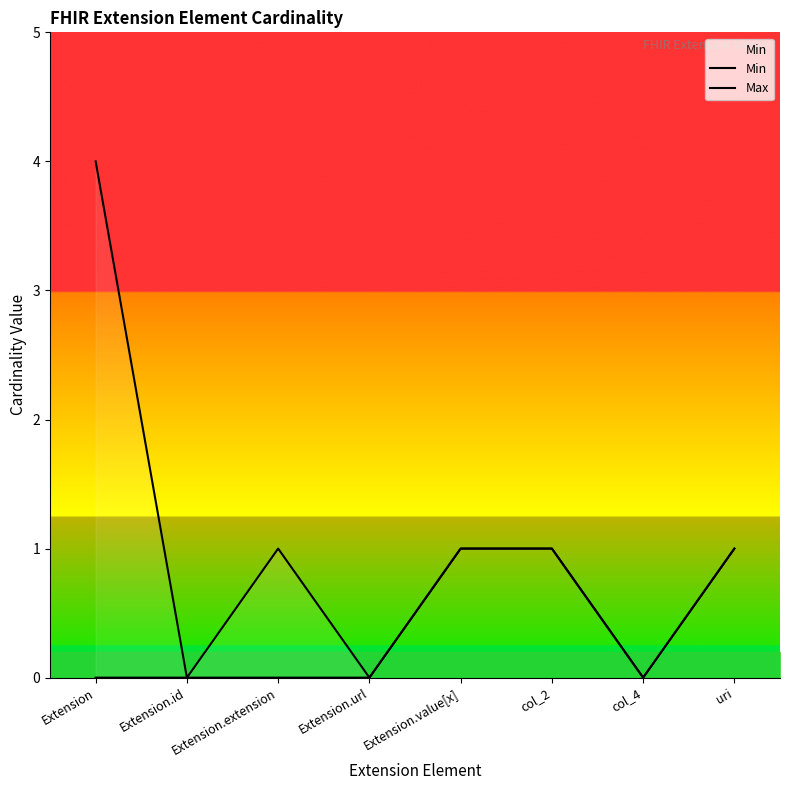

What is the difference between the second highest and second lowest values in the Min series?

1